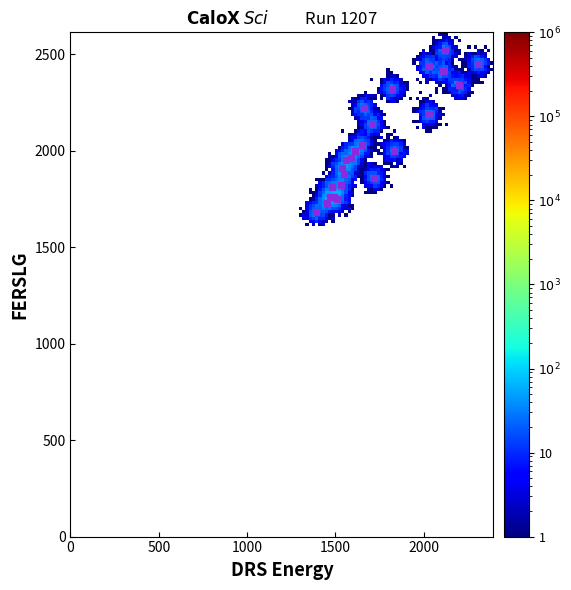

What Y value in the scatter plot is closest to 2100?

2140.0